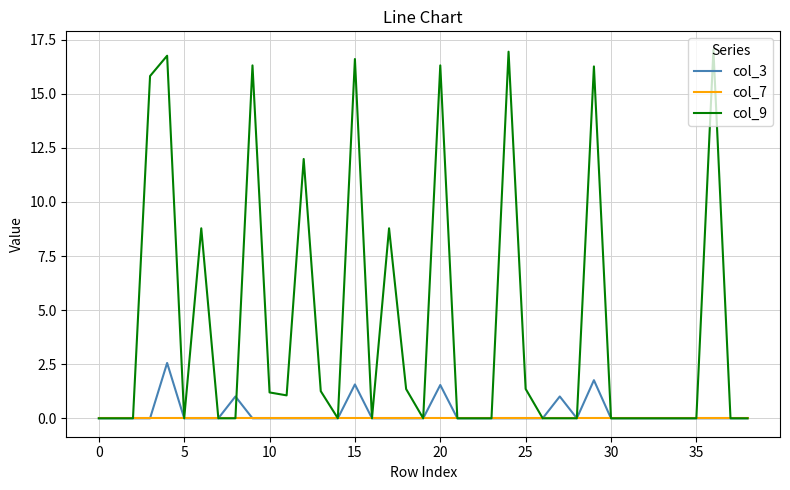

Which series has the widest spread of values?

col_9